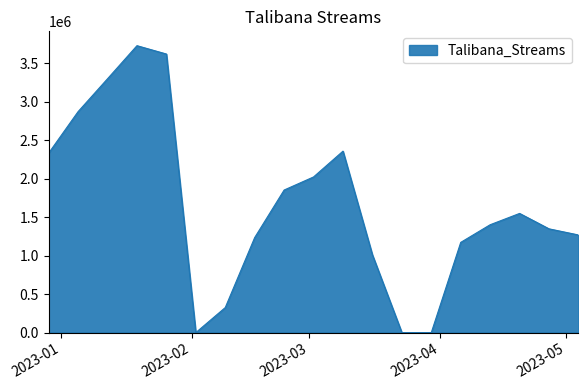

What is the difference between the maximum and minimum values?

3731030